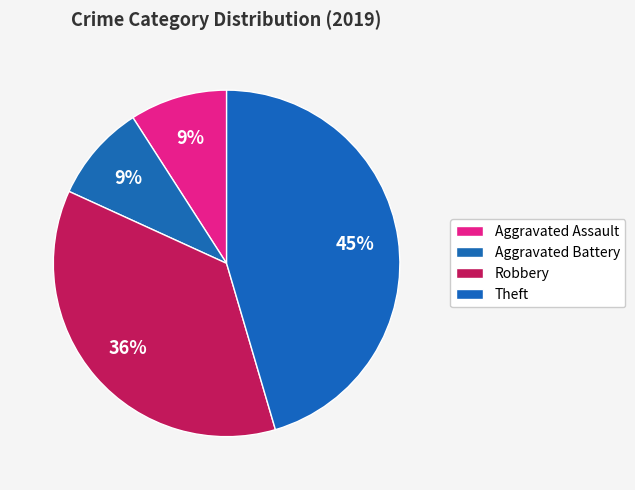

How many slices are in this pie chart?

4